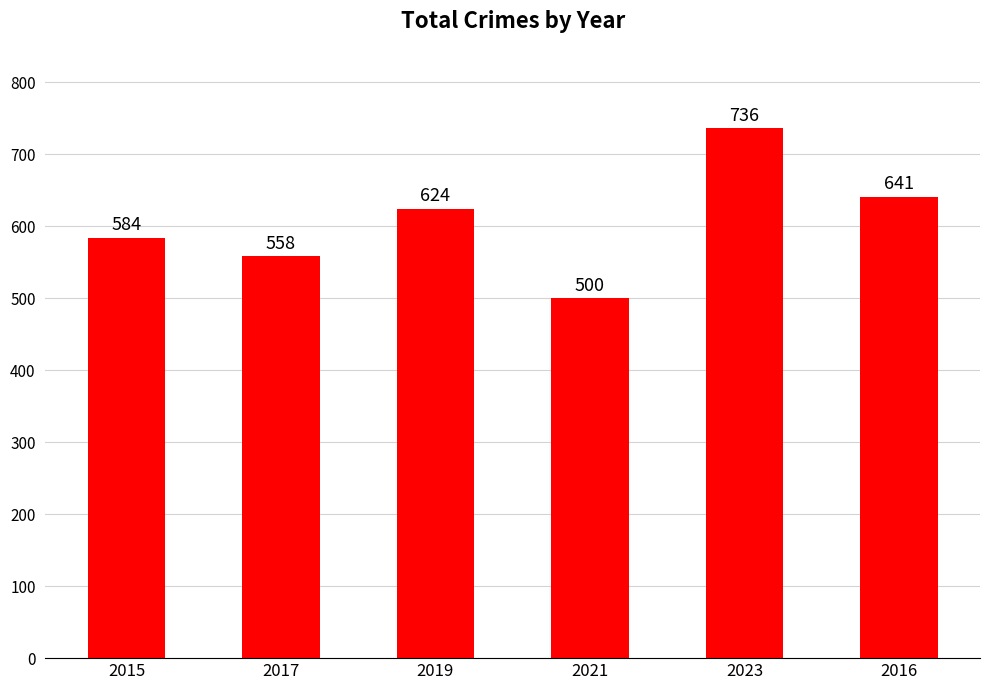

What is the smallest value displayed?

500